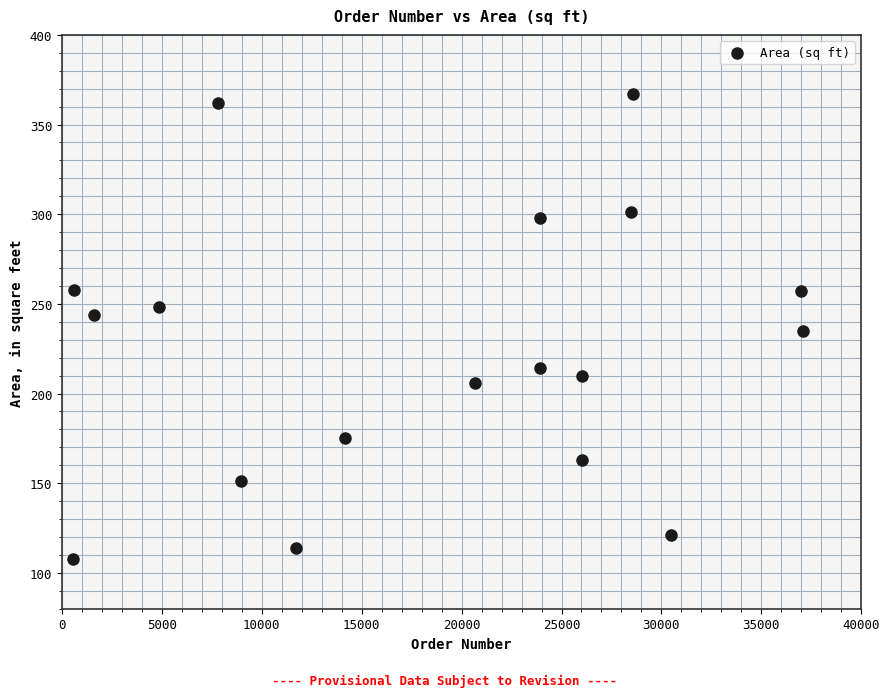

What is the range of Y values (max minus min)?

259